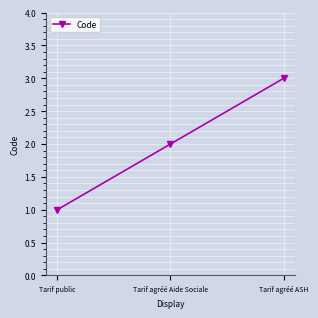

What is the change in value from Tarif public to Tarif agréé ASH?

+2